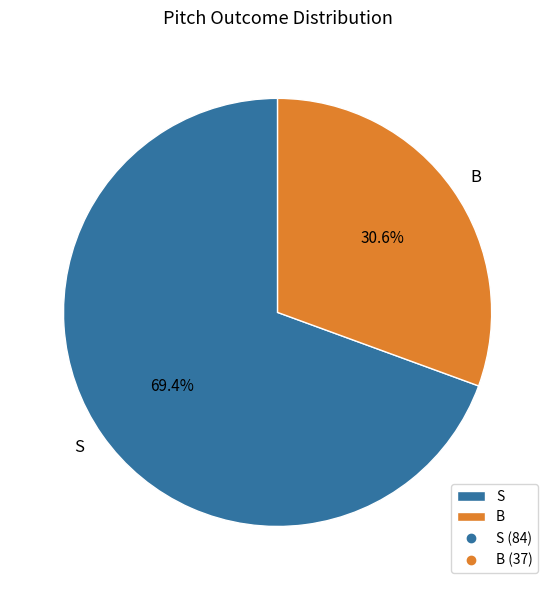

To the nearest percent, what portion does S represent?

69%